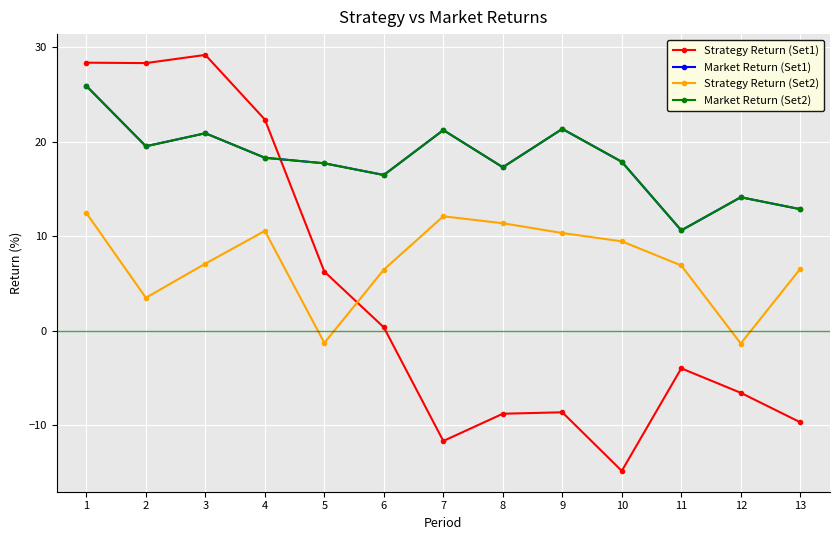

At how many categories does at least one series exceed 21?

6